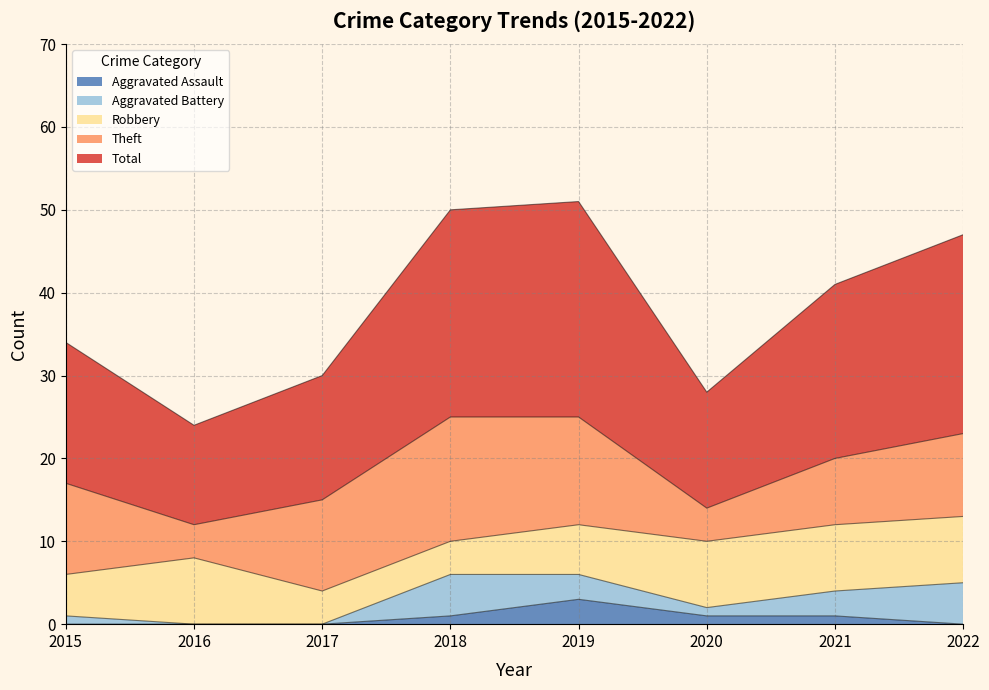

True or false: Robbery and Aggravated Assault intersect in this chart.

False